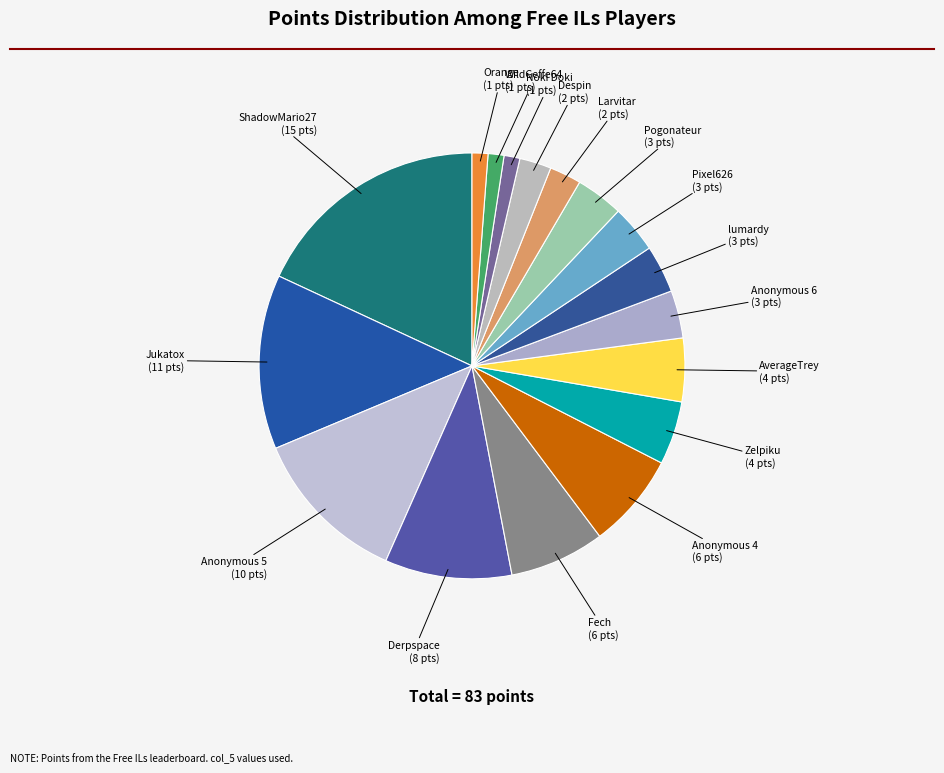

Do Orange and lumardy together represent more than half of the pie?

No